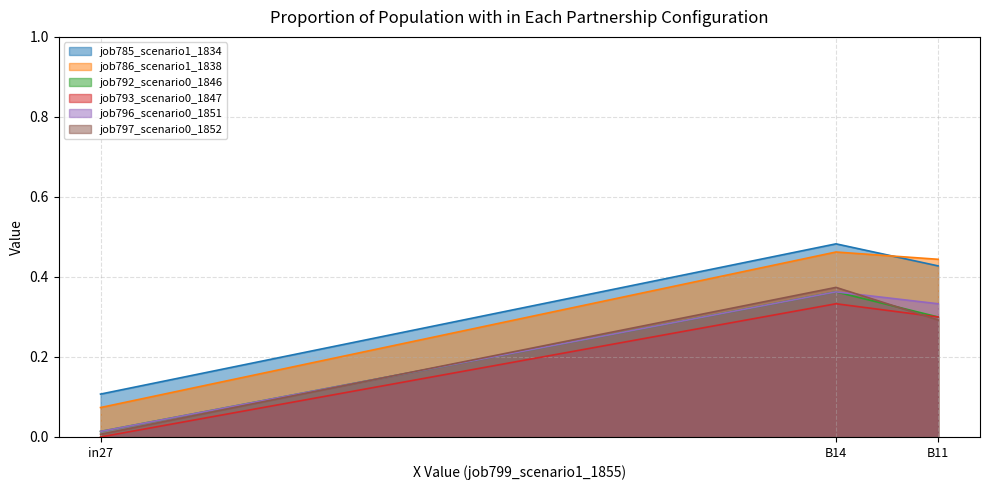

What is the average value of the job786_scenario1_1838 series?

0.3